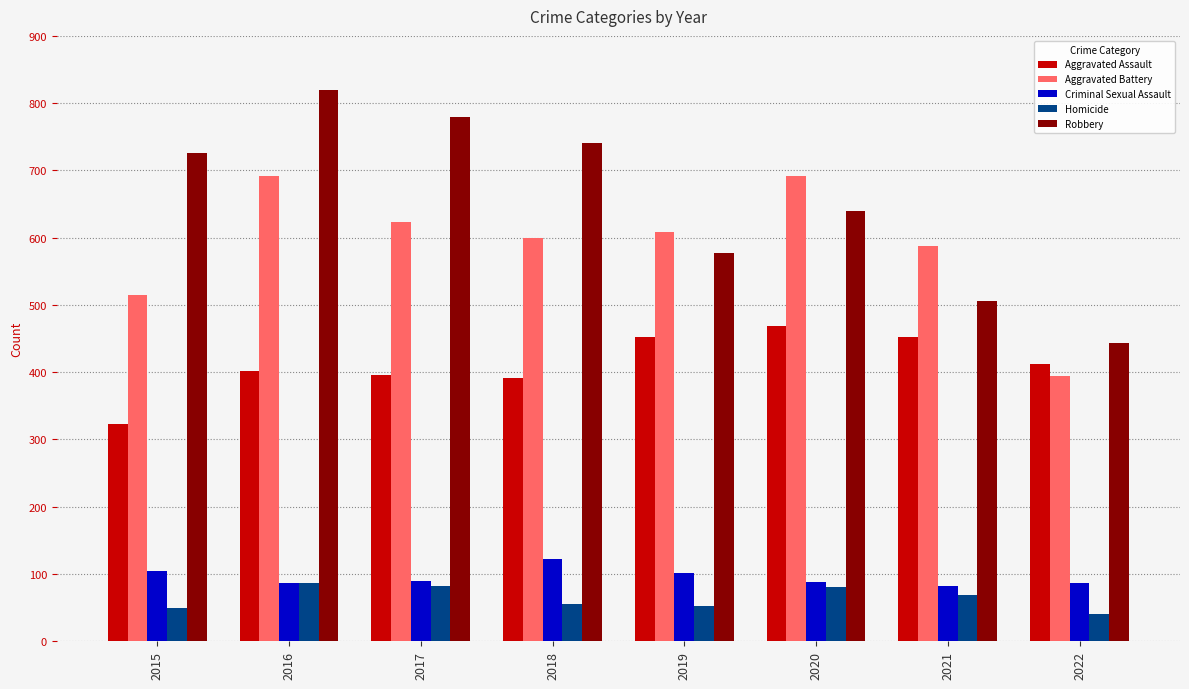

What is the approximate value of Robbery at 2019?

577